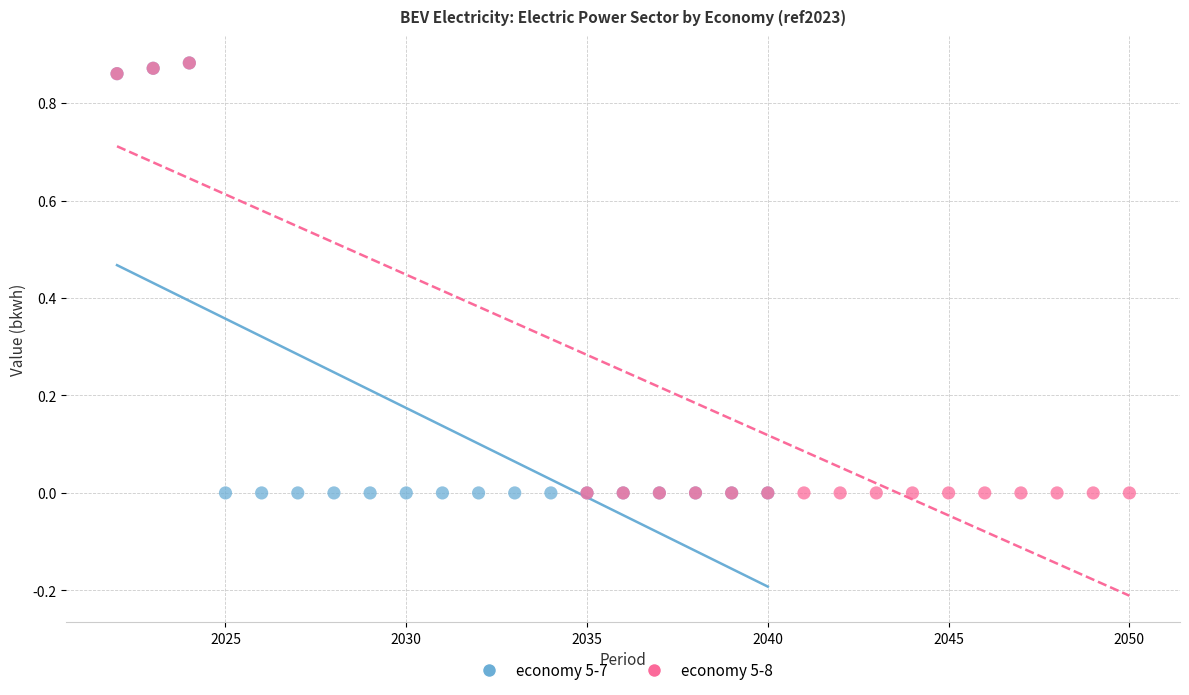

What are all the series names shown in the legend?

economy 5-7, economy 5-8